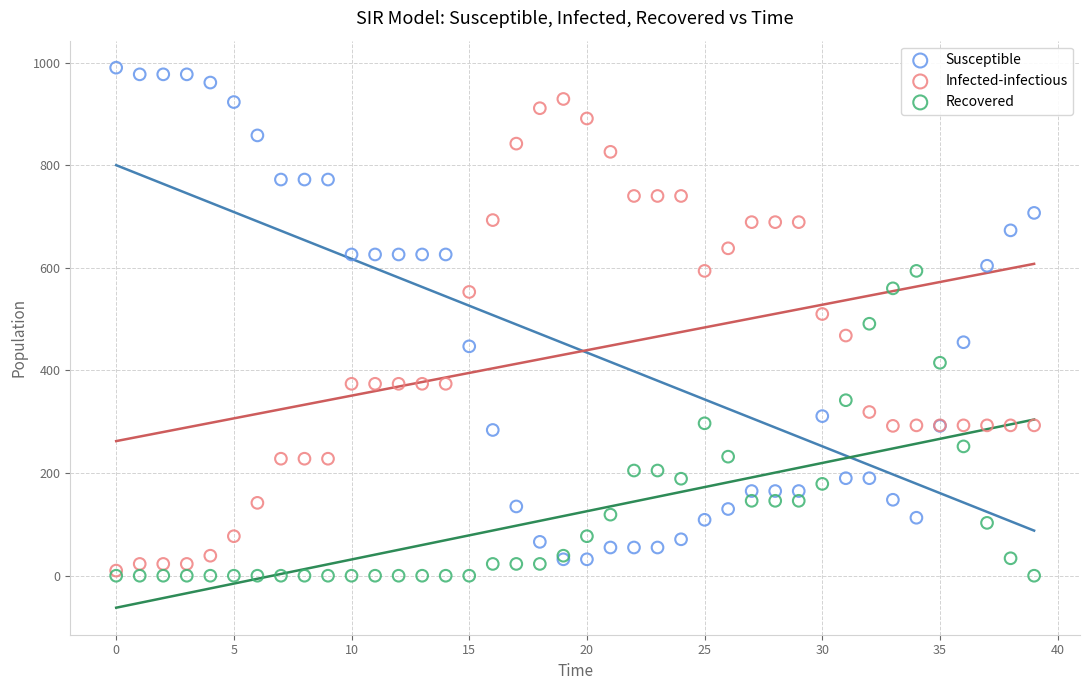

Which series contains the highest Y value?

Susceptible